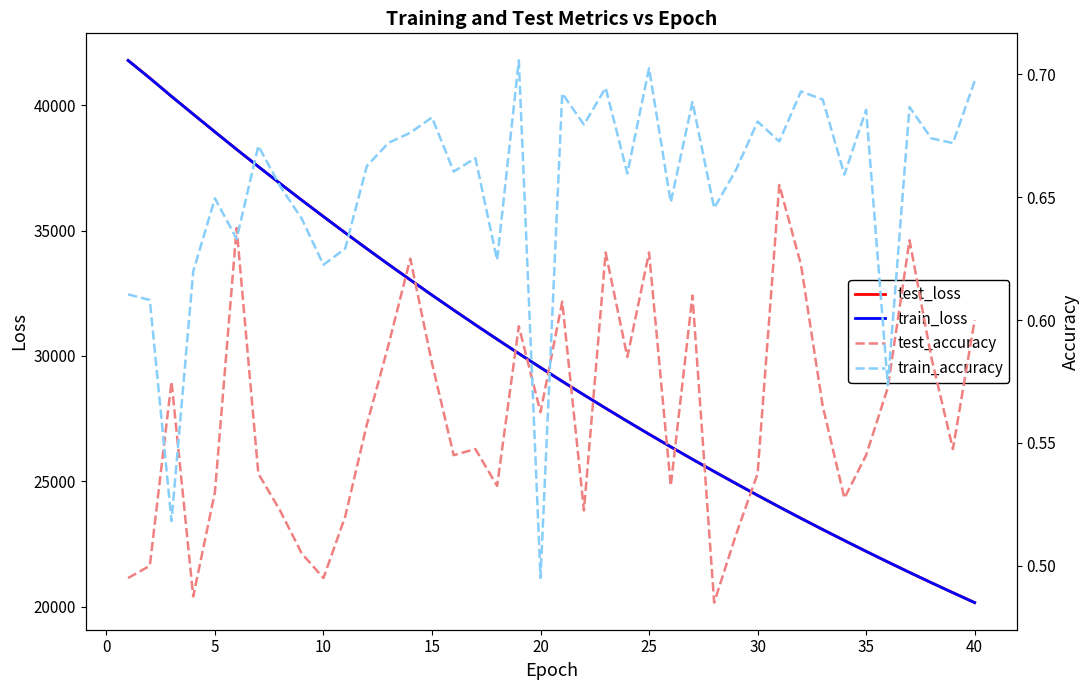

How many distinct data groups are displayed?

4